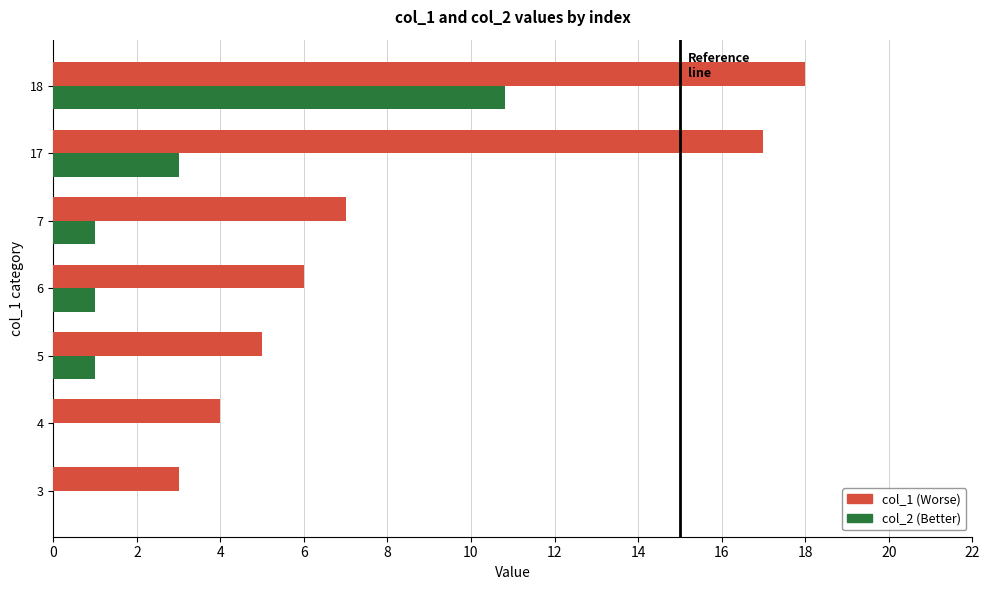

Which category has the highest value across all series?

18